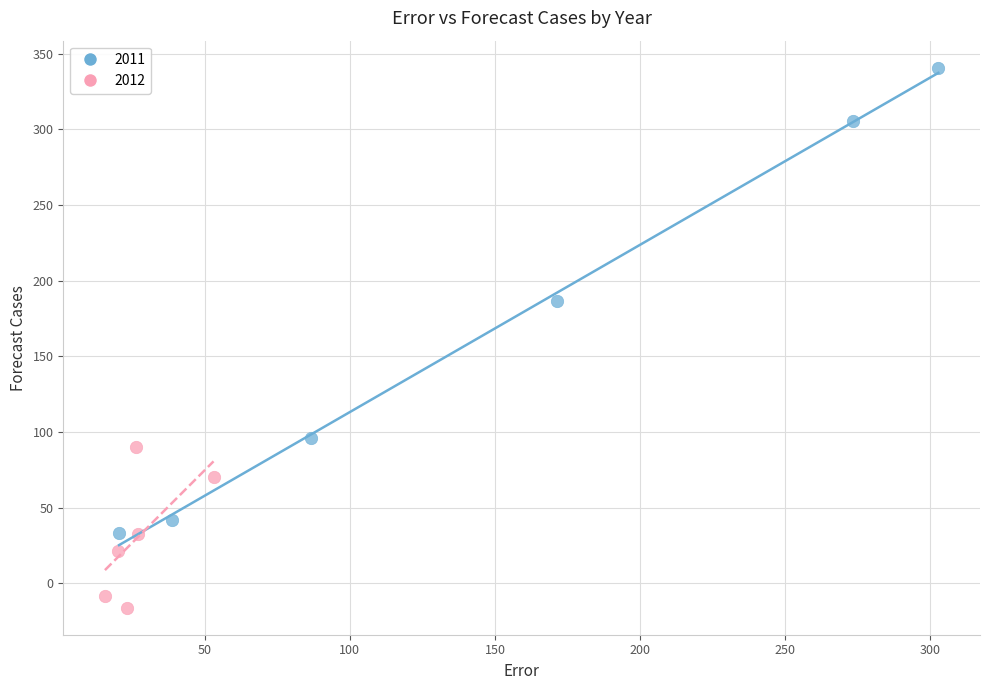

Which series reaches the maximum Y coordinate?

2011